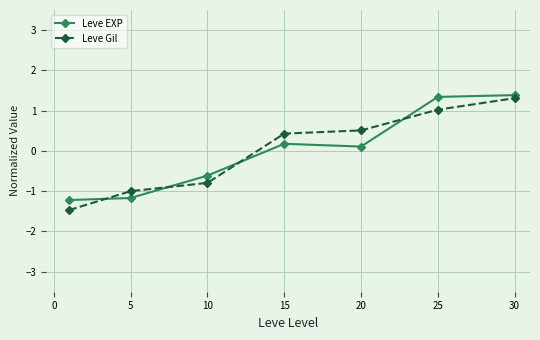

What is the value of the Leve EXP point at the 7th from the left?

1.4